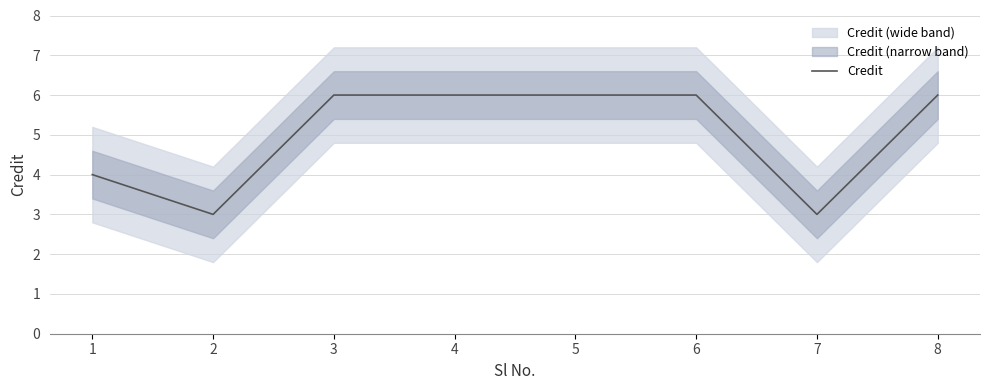

What is the change in value from 2 to 6?

+3